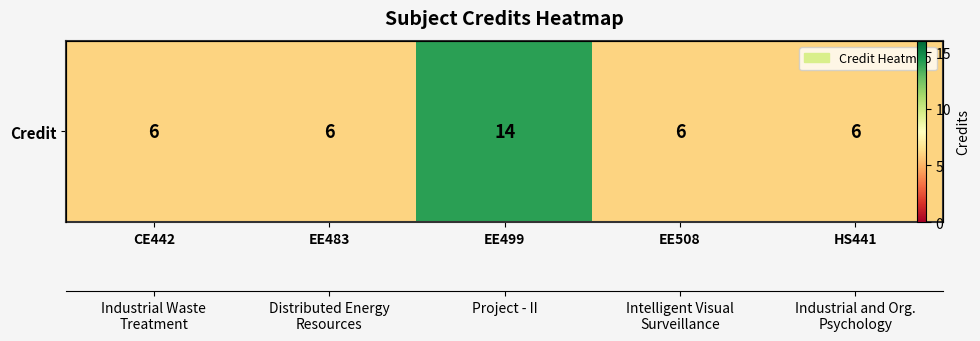

How many values are between 6 and 7?

4